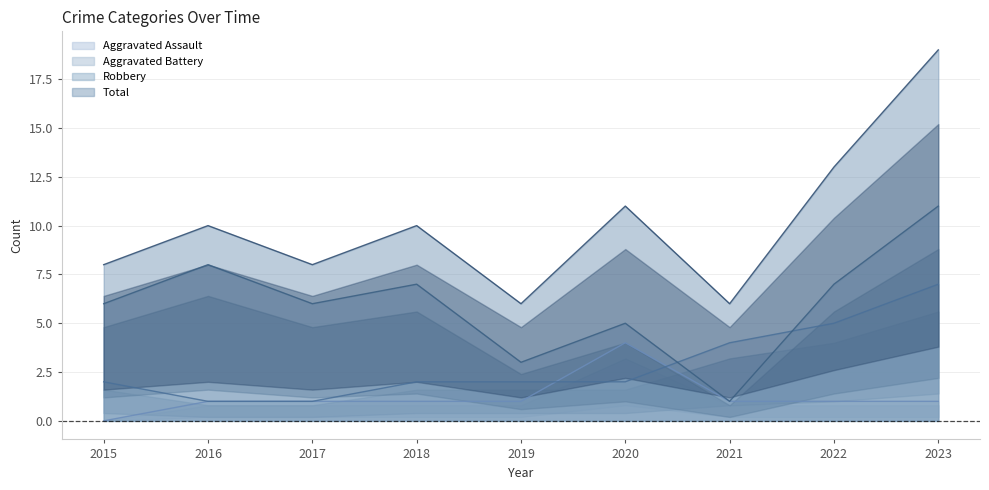

How many values in the Total series exceed 10?

3